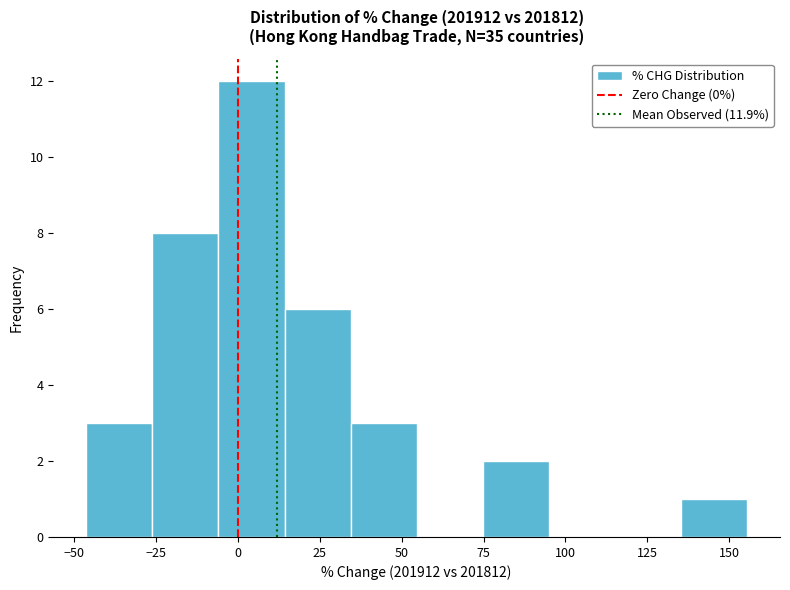

Which range on the x-axis has the tallest bar?

-5 to 15